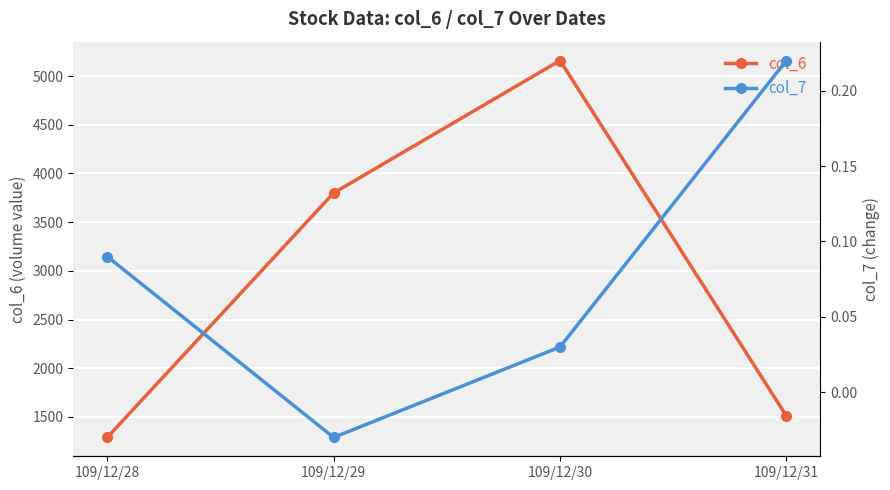

What is the sum of all col_6 values?

11760